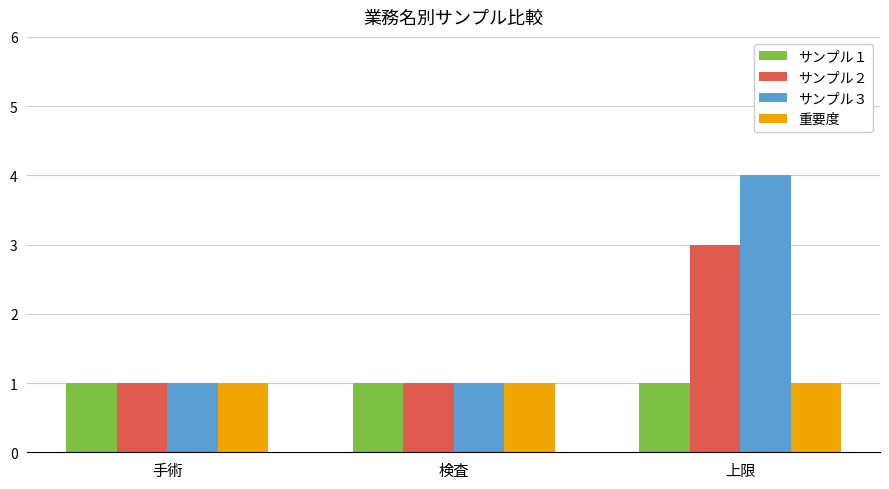

How many distinct data groups are displayed?

4